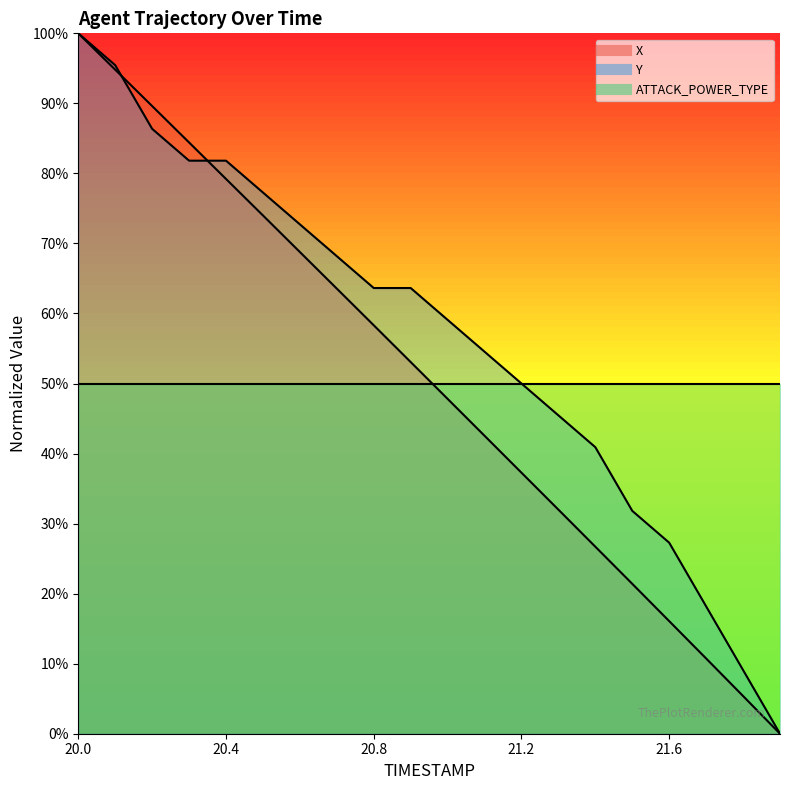

Reading left to right, transcribe all the data shown in this chart.

X: 100.0	94.8	89.6	84.4	79.2	74.0	68.8	63.6	58.3	53.1	47.8	42.5	37.3	32.0	26.7	21.4	16.1	10.7	5.4	0.0
Y: 100.0	95.5	86.4	81.8	81.8	77.3	72.7	68.2	63.6	63.6	59.1	54.5	50.0	45.5	40.9	31.8	27.3	18.2	9.1	0.0